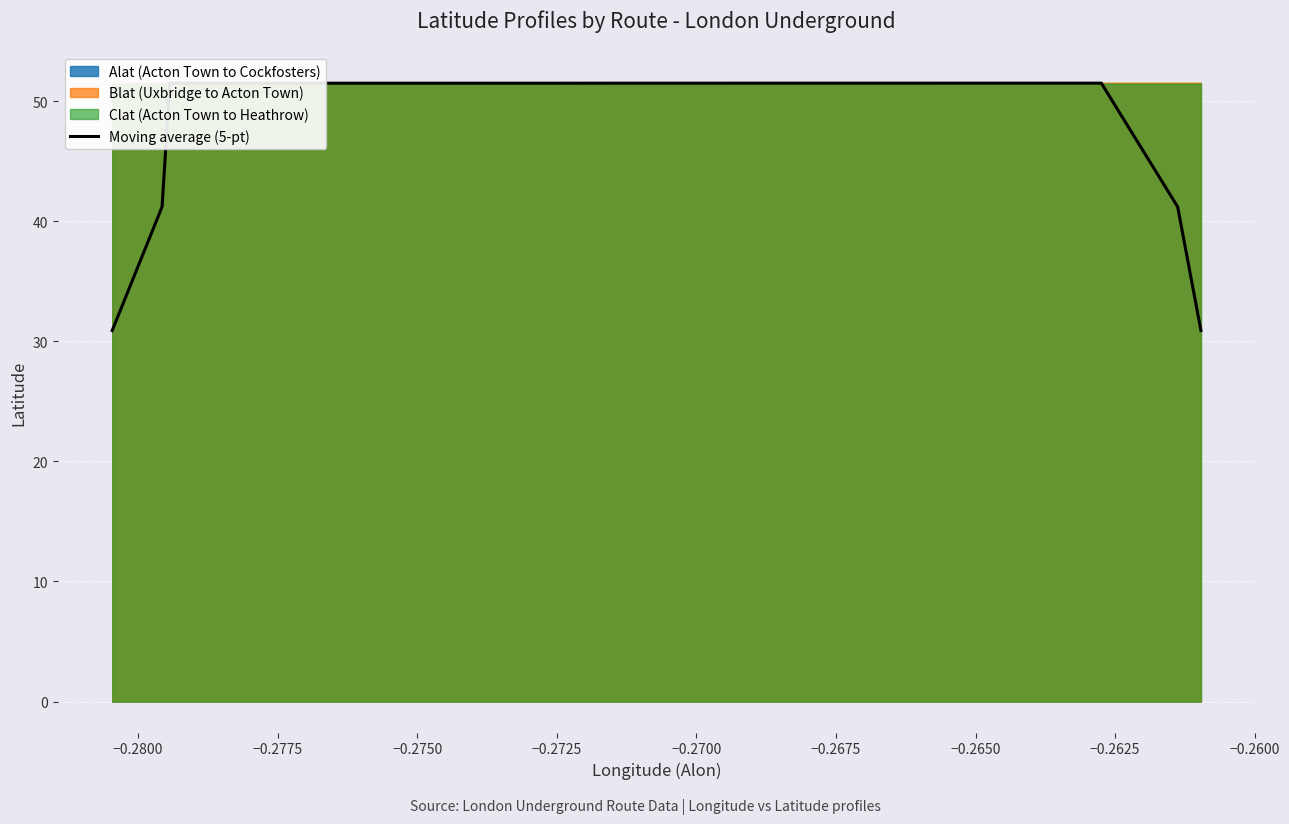

Reading left to right, transcribe all the data shown in this chart.

30.9	41.2	51.5	51.5	51.5	51.5	51.5	51.5	51.5	51.5	51.5	51.5	51.5	51.5	51.5	51.5	51.5	51.5	51.5	51.5	51.5	51.5	51.5	51.5	51.5	51.5	51.5	51.5	51.5	51.5	51.5	51.5	51.5	51.5	51.5	51.5	51.5	51.5	41.2	30.9